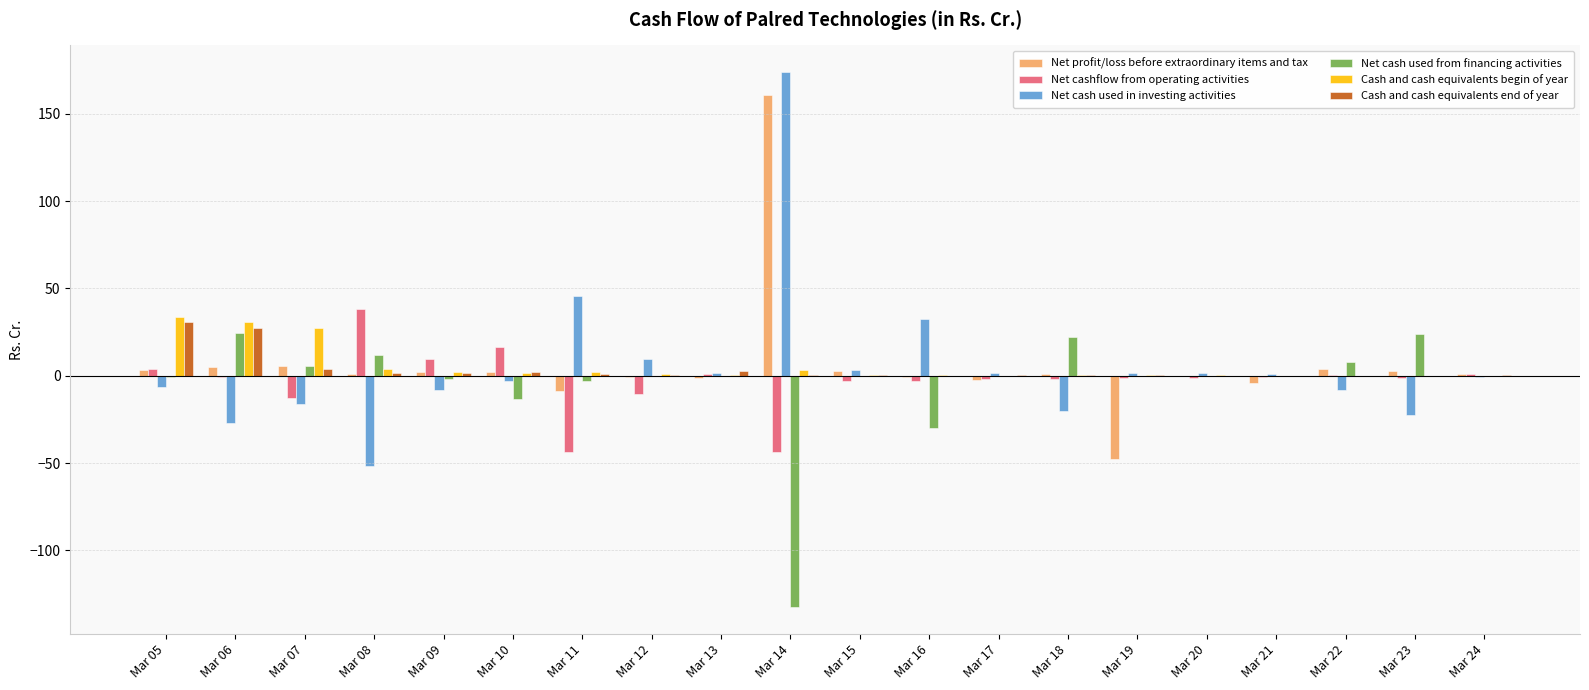

Where does the Net cash used in investing activities series first go above 0?

Mar 11